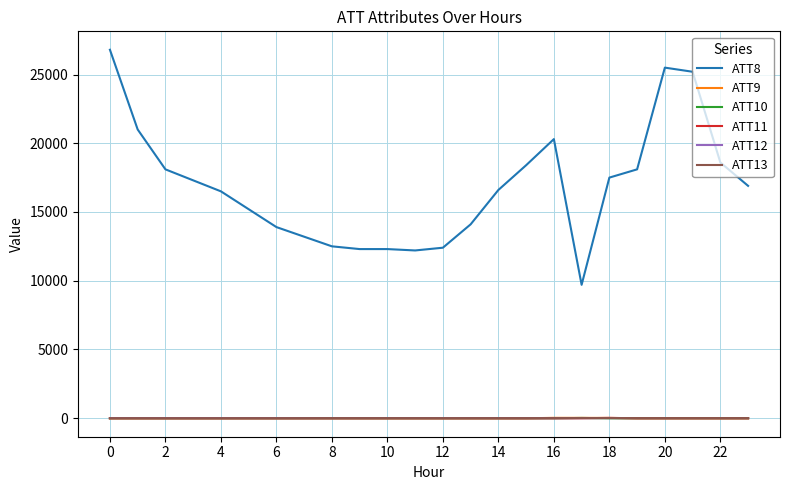

True or false: ATT9 and ATT8 intersect in this chart.

False